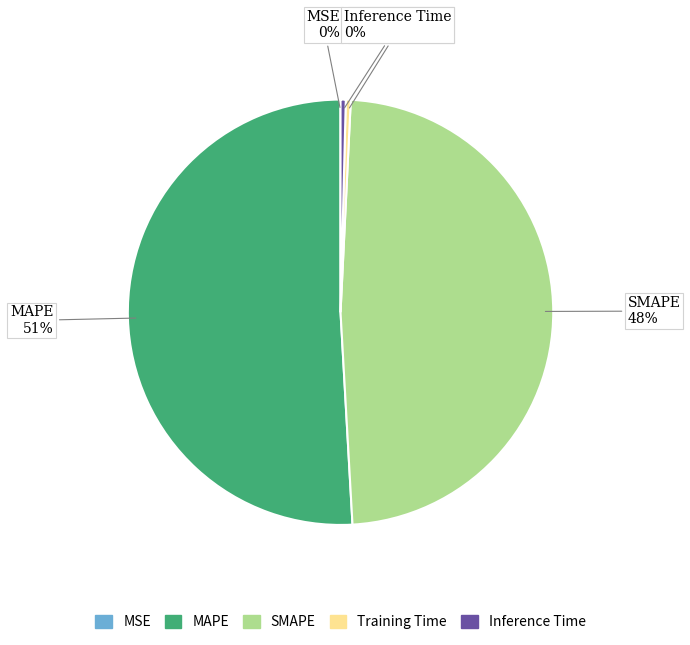

To the nearest percent, what is the average slice percentage?

20%